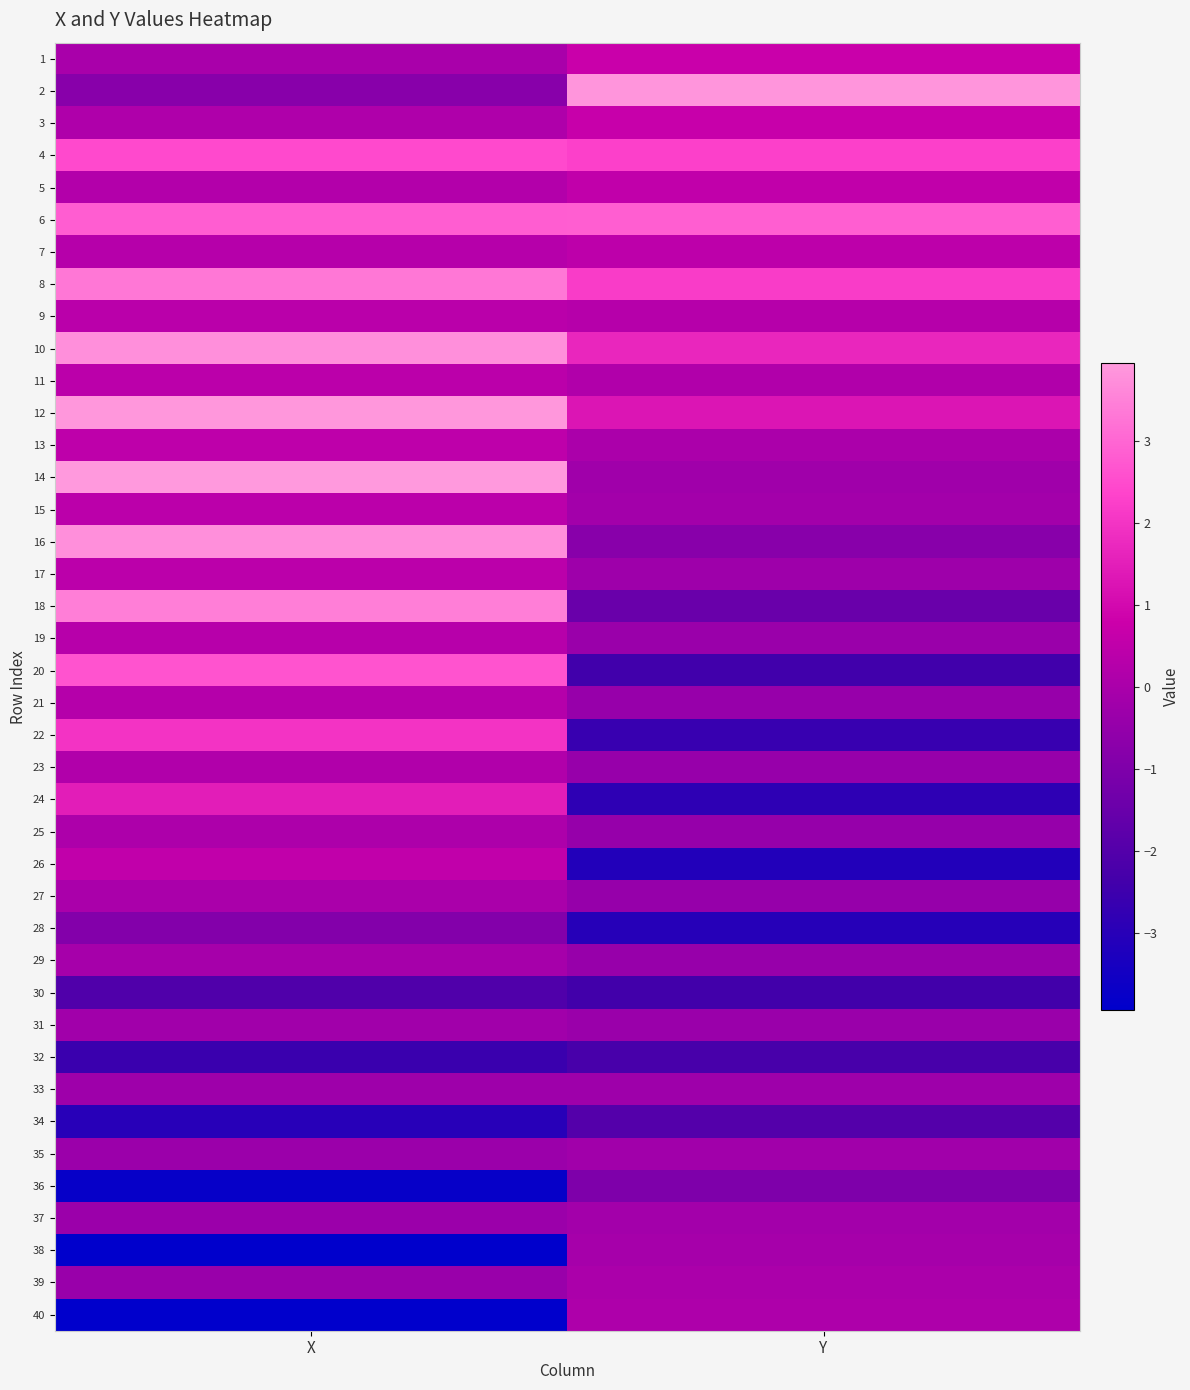

What is the difference between the highest and lowest values at X?

7.9